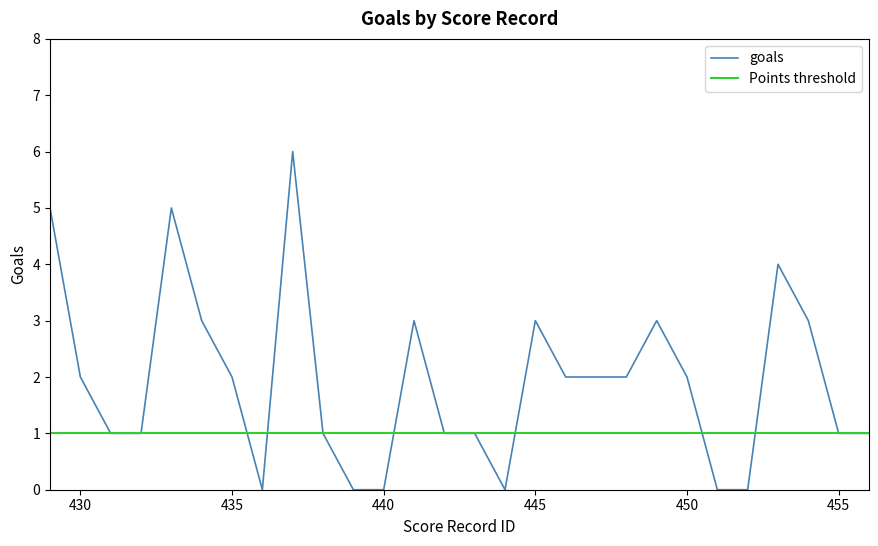

What is the maximum value for goals?

6